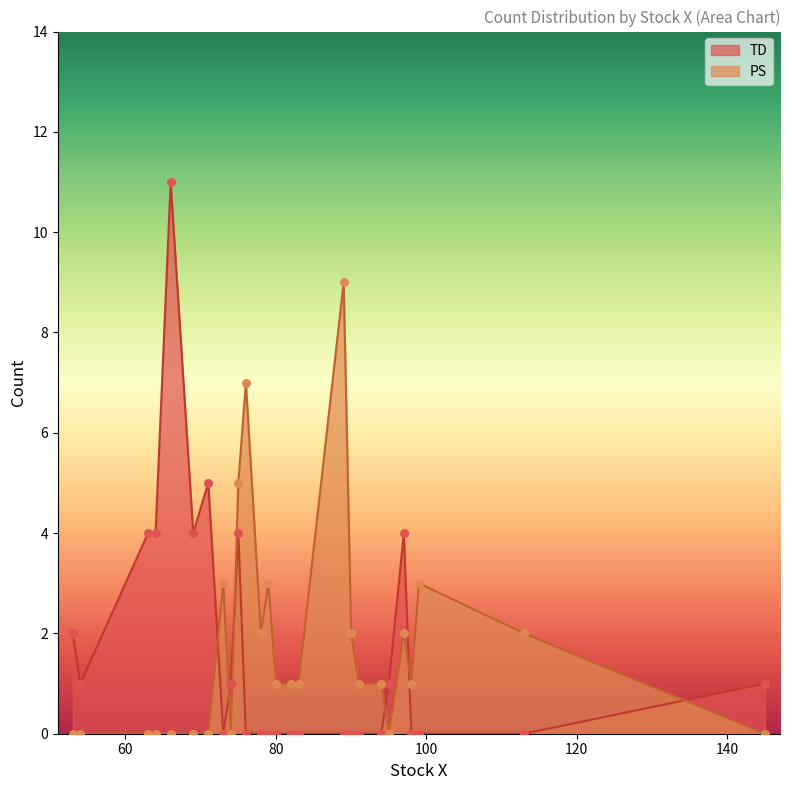

What are all the series names shown in the legend?

TD, PS